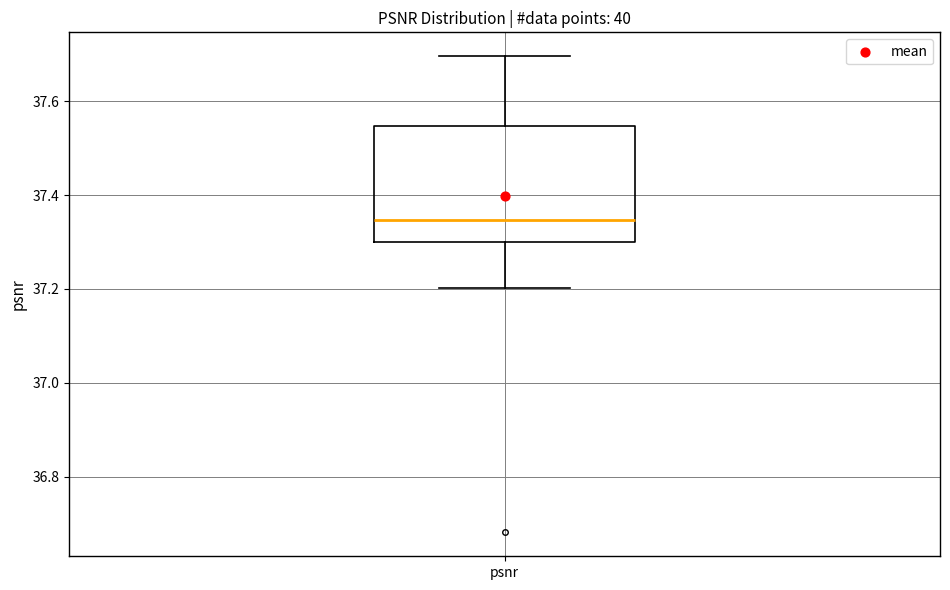

Where does the upper whisker of the box for psnr end on the y-axis? The values are not printed on the chart, so give them approximately, as read against the axis.

37.70